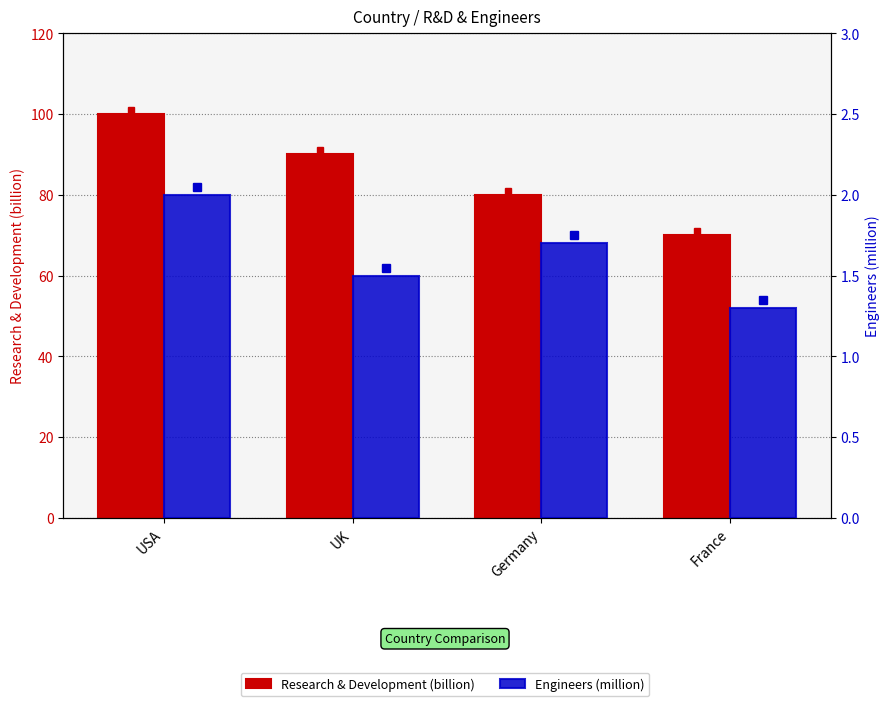

How many distinct data groups are displayed?

2